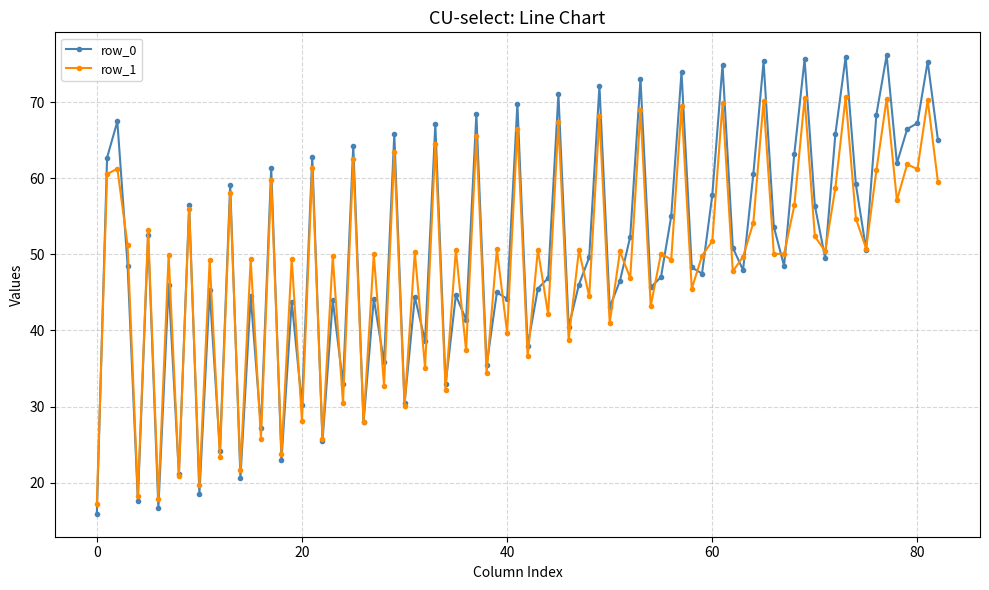

True or false: row_0 has more than 1 interior local peaks.

True